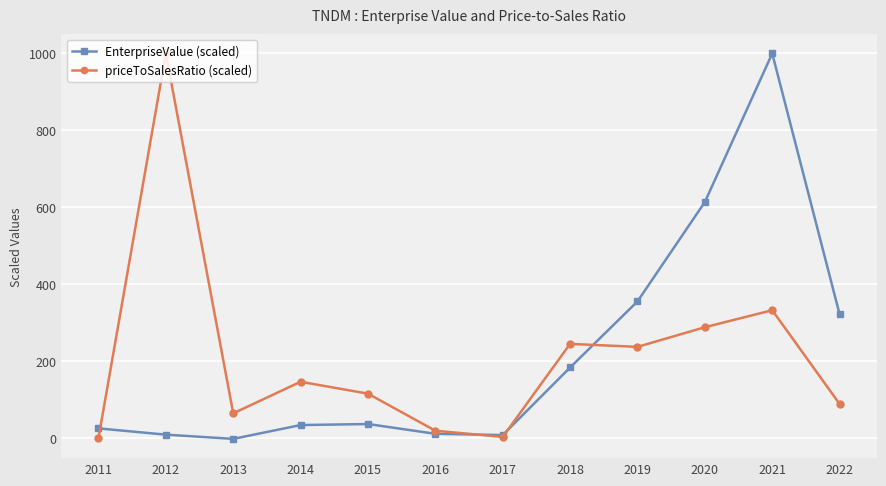

How many data points in priceToSalesRatio (scaled) are above 146?

6